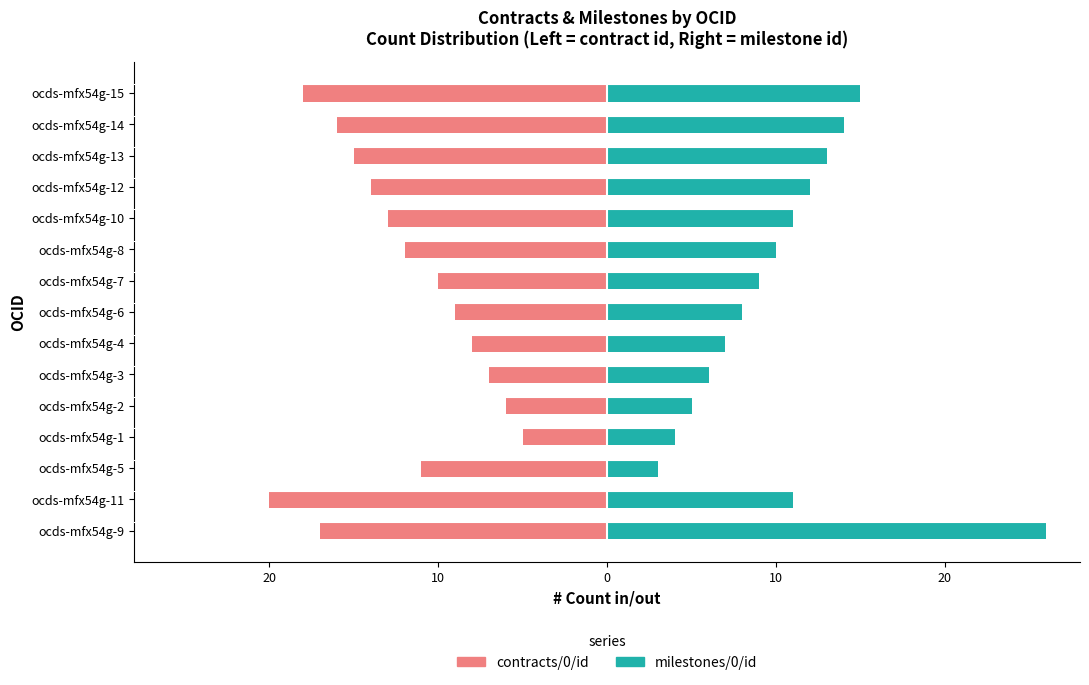

What is the difference between the maximum and second lowest values in the milestones/0/id series?

22